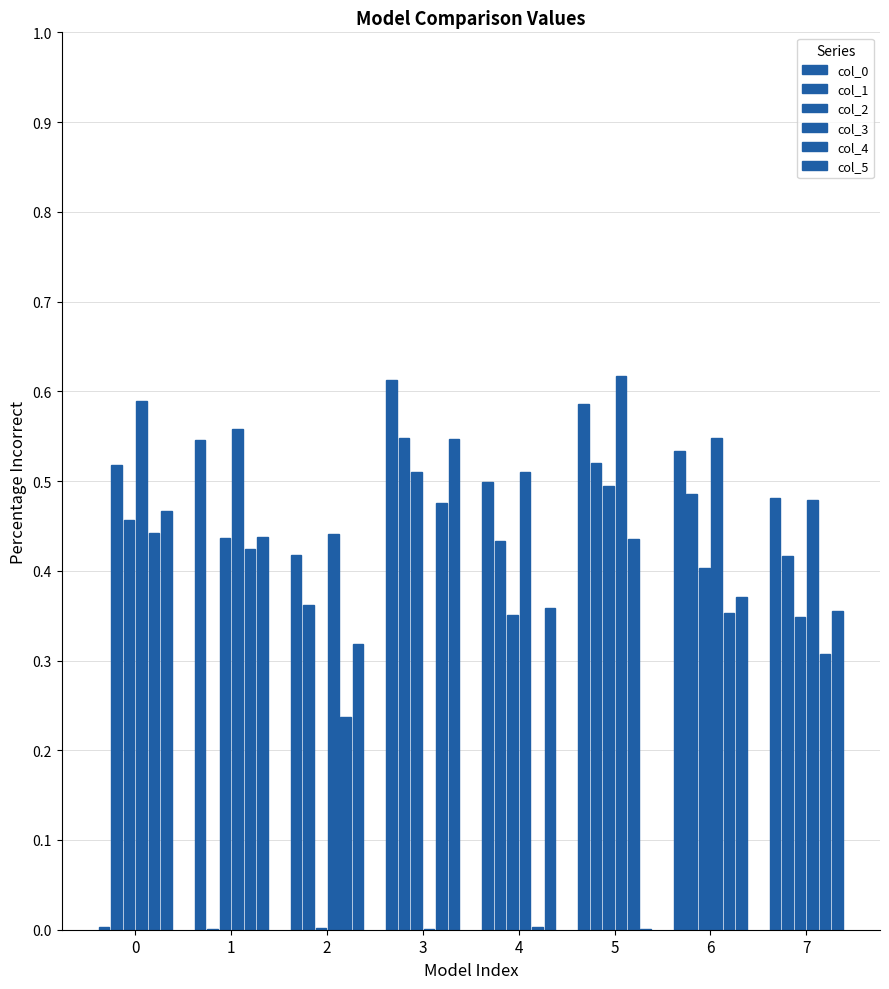

At 0, list the series in order from smallest to largest.

col_0, col_4, col_2, col_5, col_1, col_3